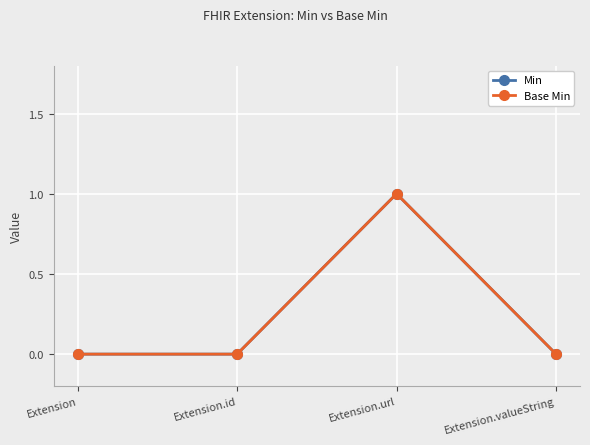

How many categories are shown in the chart?

4